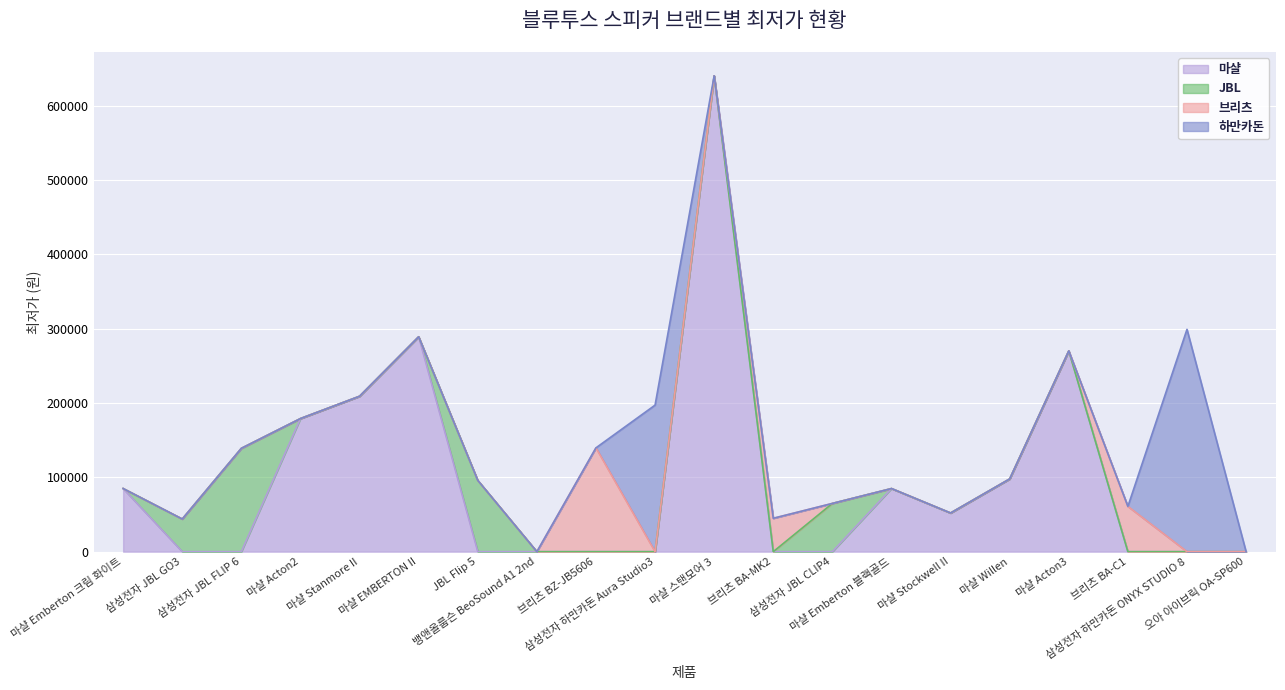

True or false: JBL and 하만카돈 intersect in this chart.

False